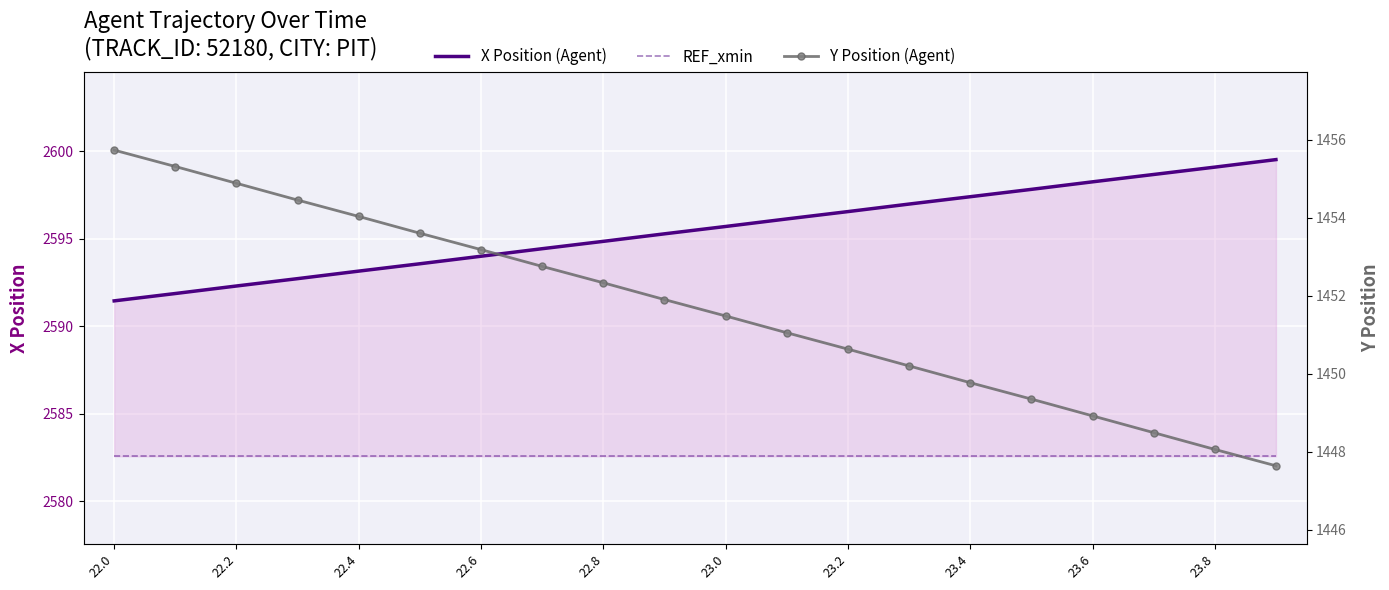

True or false: X Position (Agent) and Y Position (Agent) intersect in this chart.

False